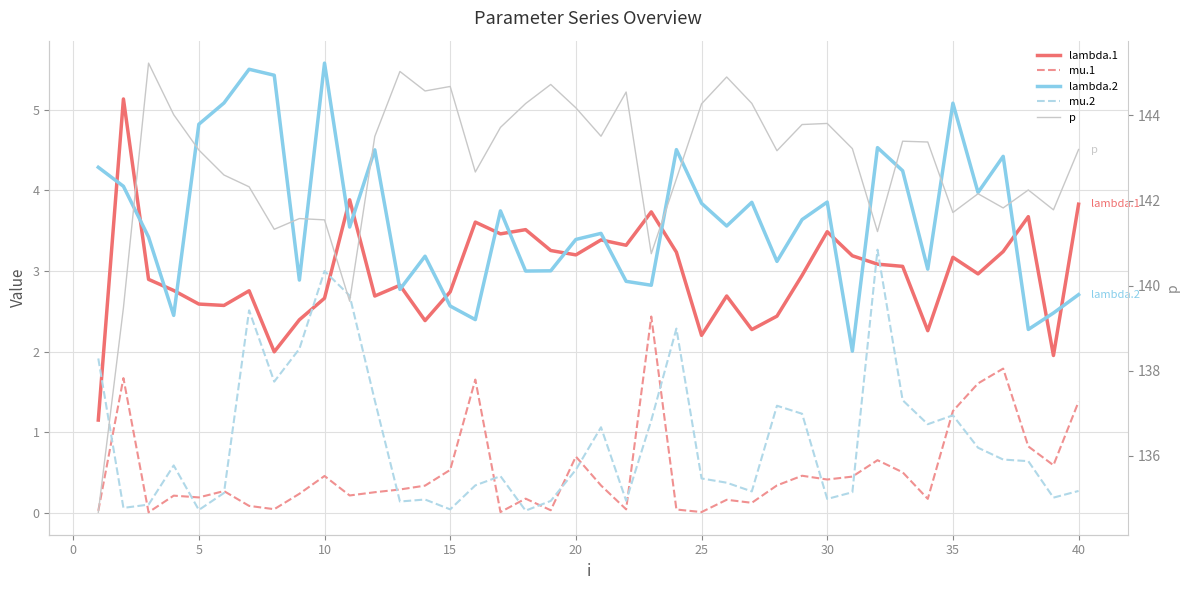

What is the average value of the lambda.1 series?

3.0